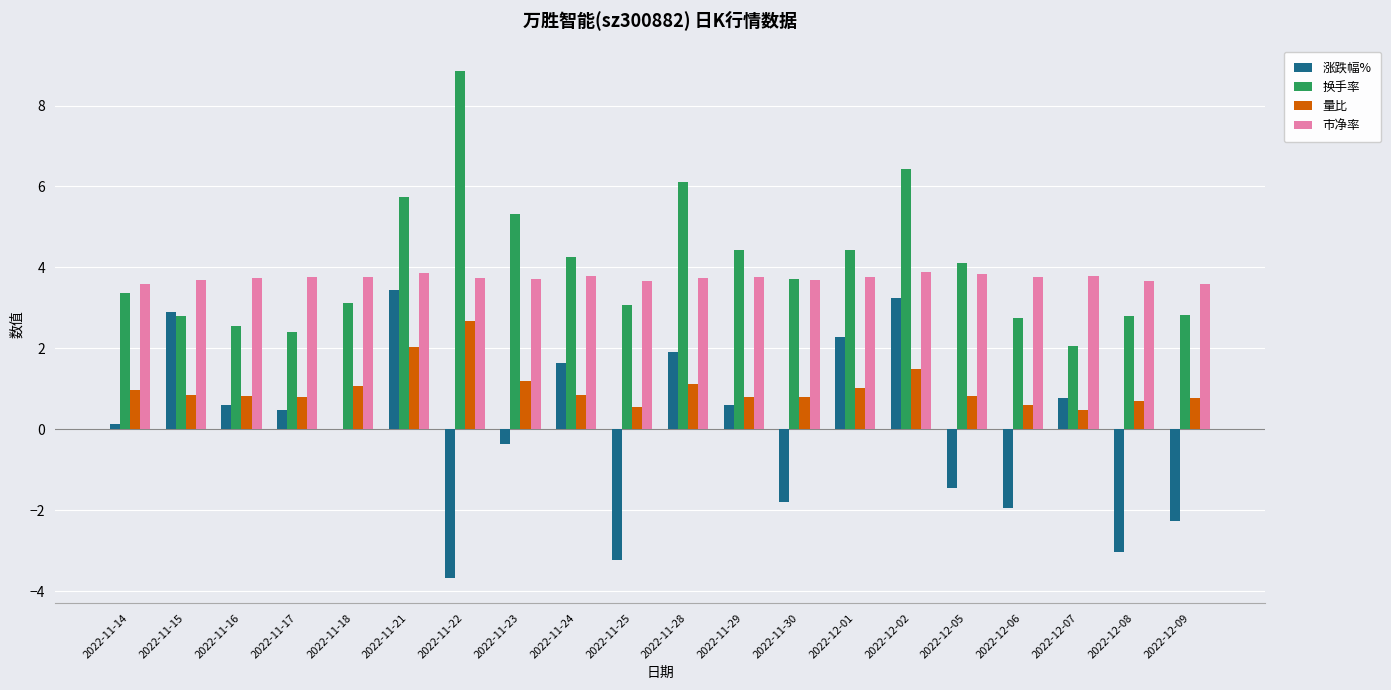

What is the sum of the 量比 values at 2022-11-28 and 2022-12-02?

2.6